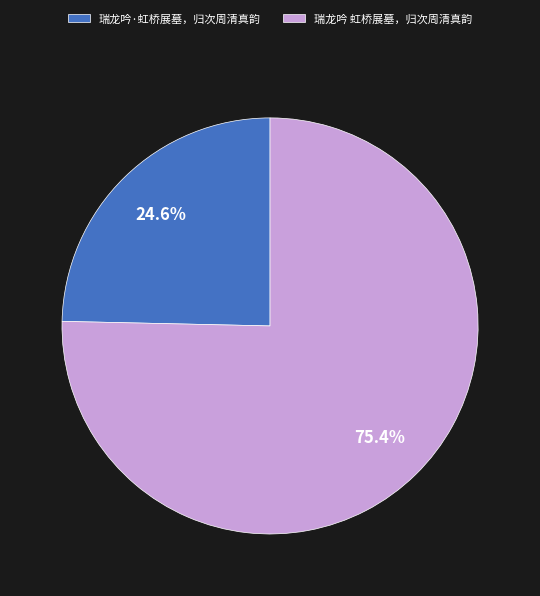

Count the number of slices in the pie.

2